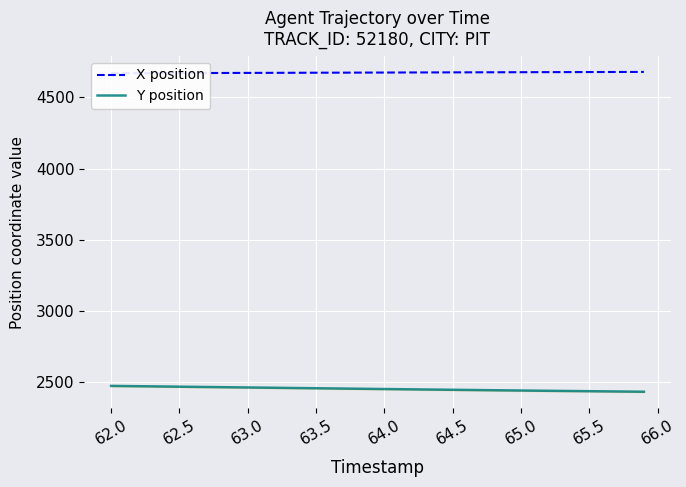

True or false: Y position has a value of 590.8 at 62.0.

False